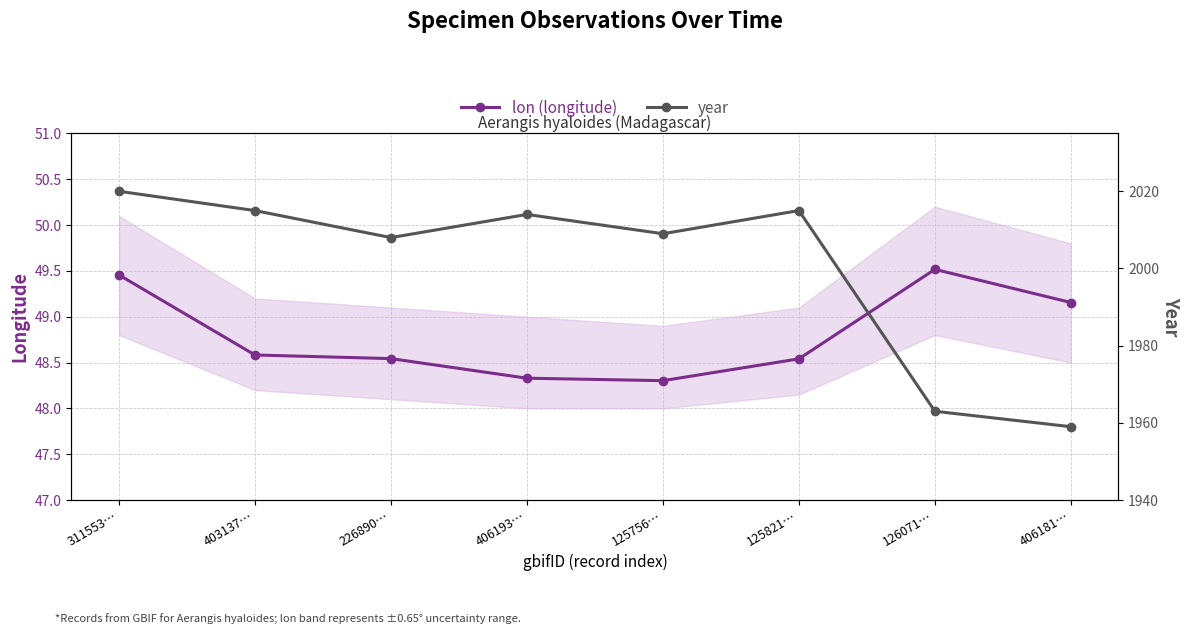

Is the value of year at 226890… greater than the value of lon (longitude) at 311553…?

Yes